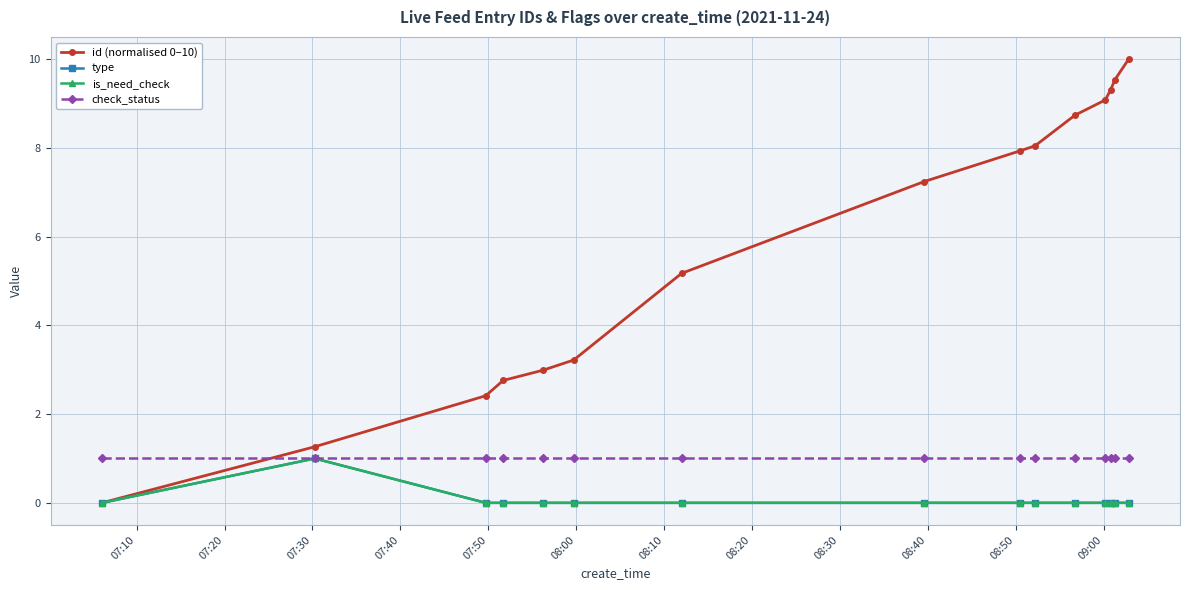

List the series in order of their peak value, highest first.

id (normalised 0–10), type, is_need_check, check_status